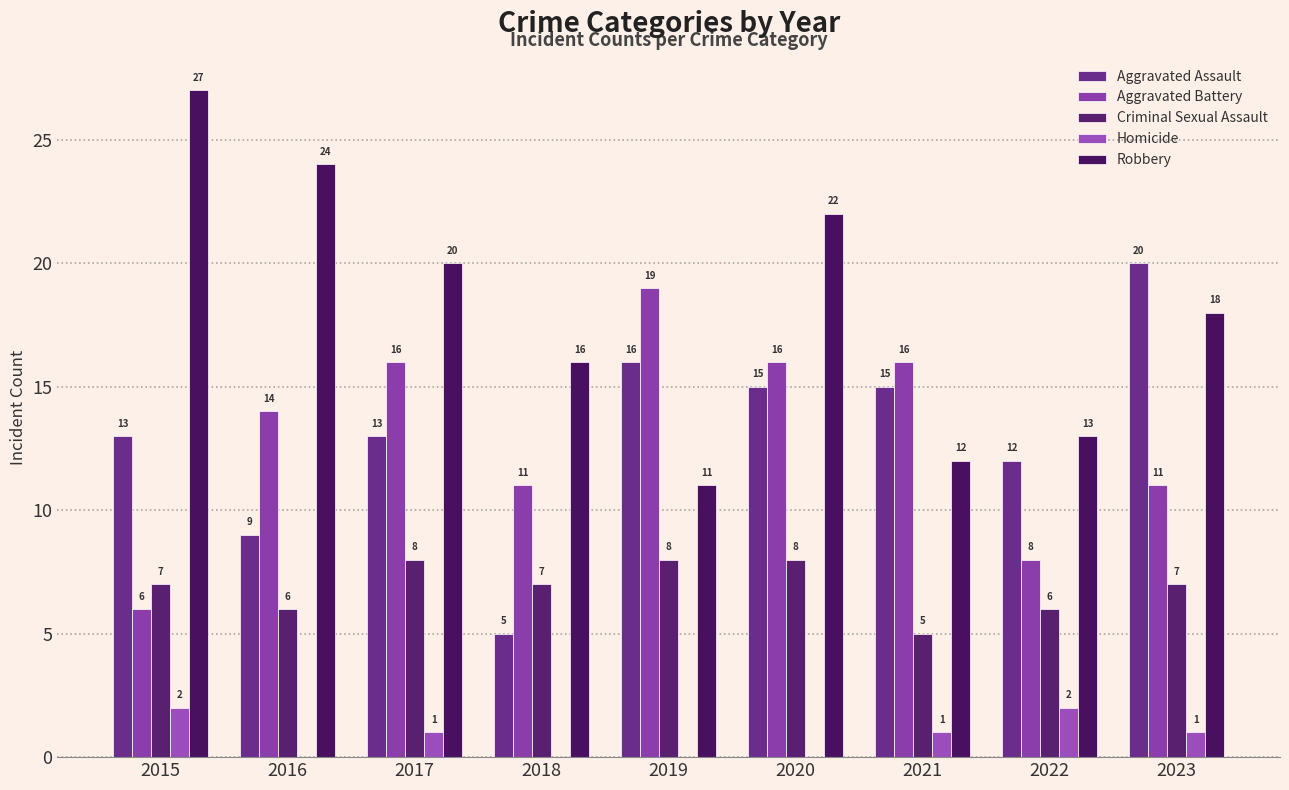

What is the highest value of the Criminal Sexual Assault series?

8